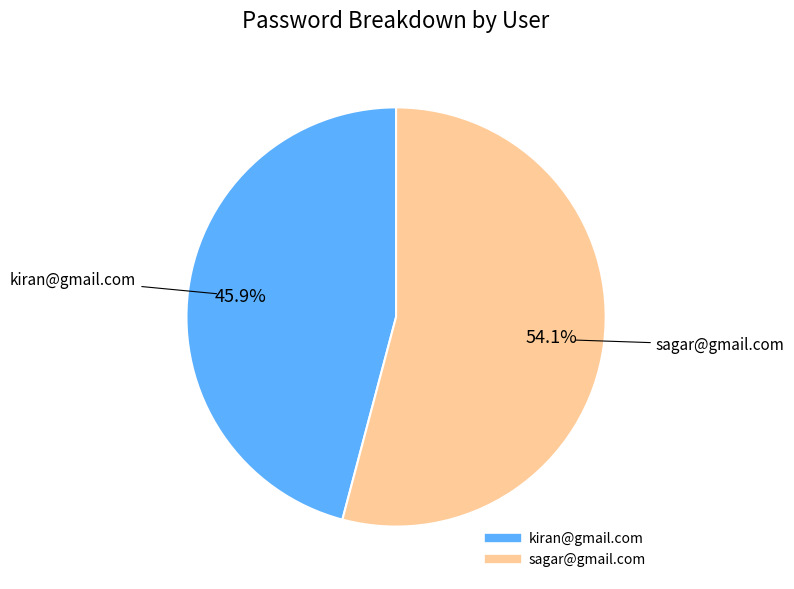

Which category has the smallest portion of the pie?

kiran@gmail.com